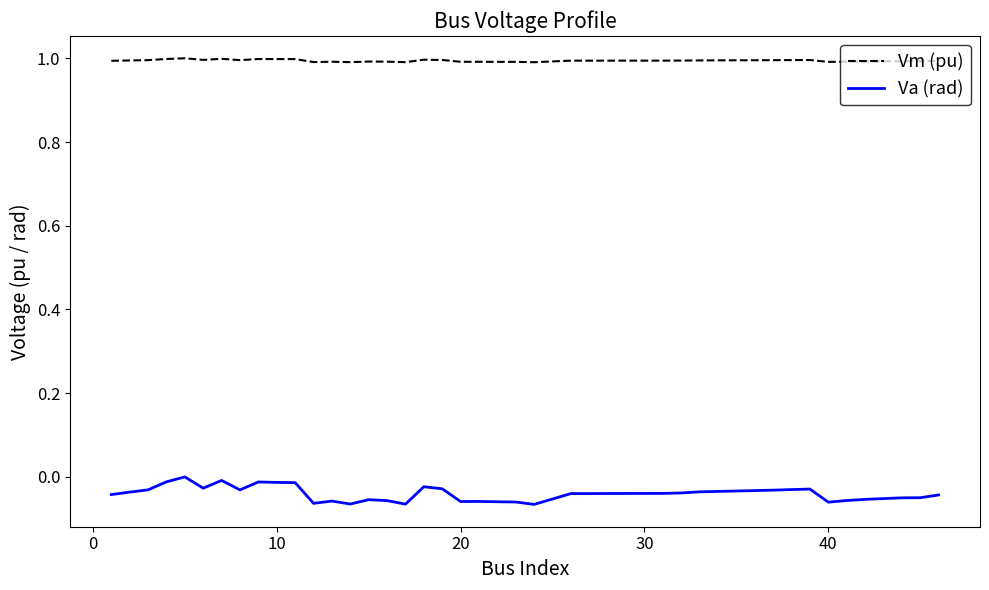

What is the maximum value shown in the chart?

1.0